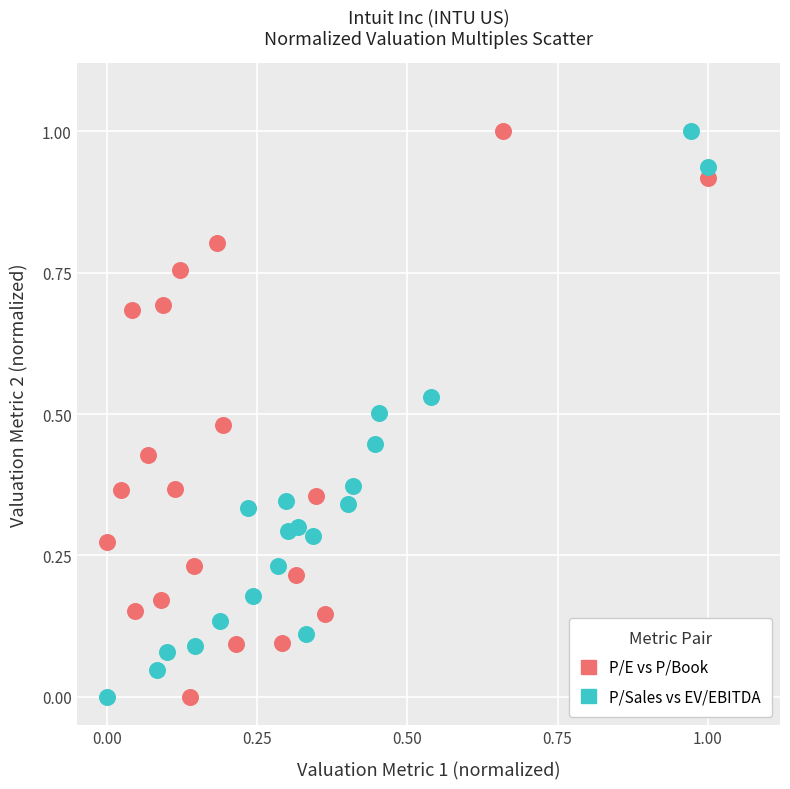

What are all the series names shown in the legend?

P/E vs P/Book, P/Sales vs EV/EBITDA